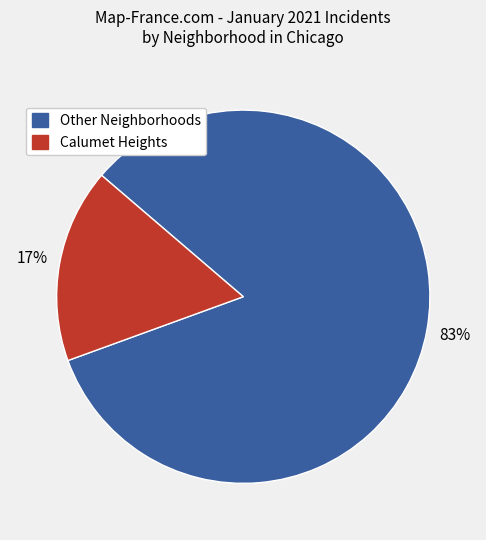

Is there a majority slice in this chart?

Yes